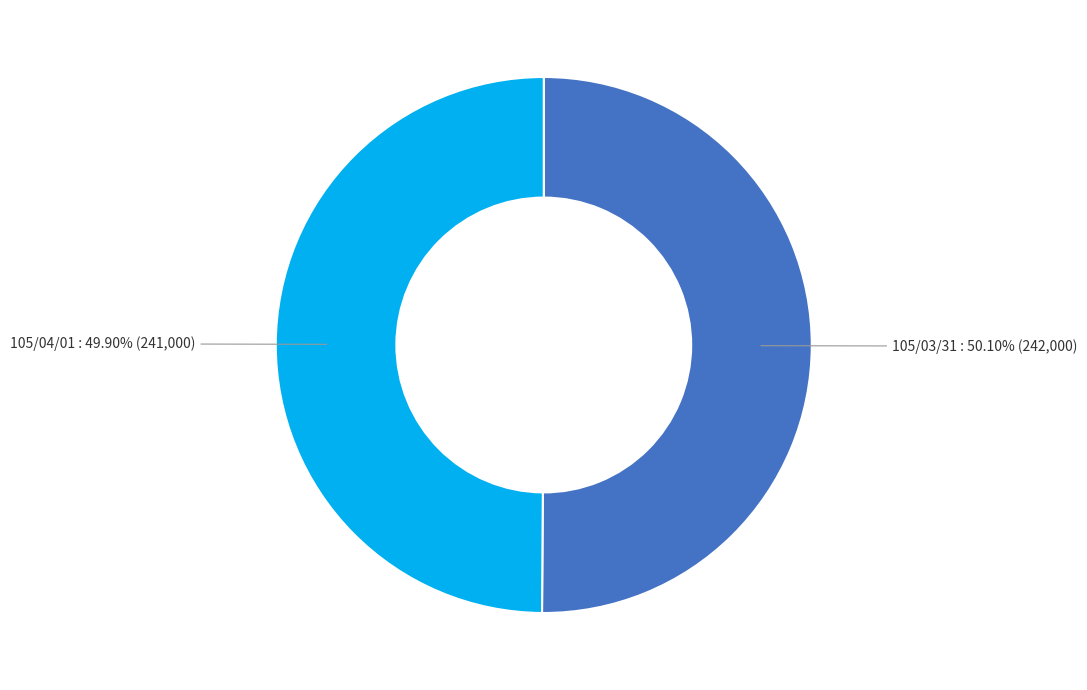

Is there any slice that represents more than half of the pie?

Yes